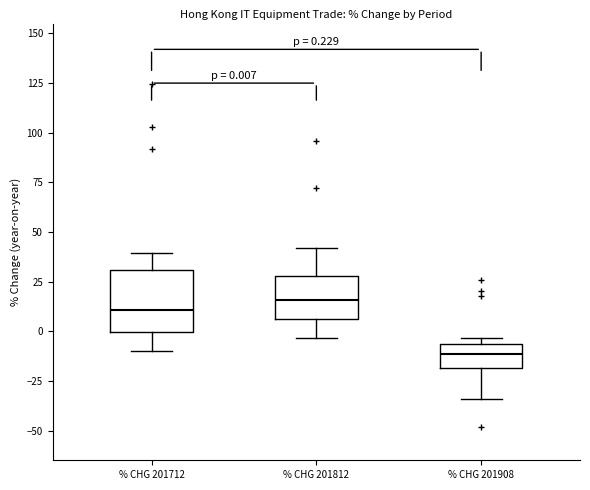

Which box has the lowest median line?

% CHG 201908